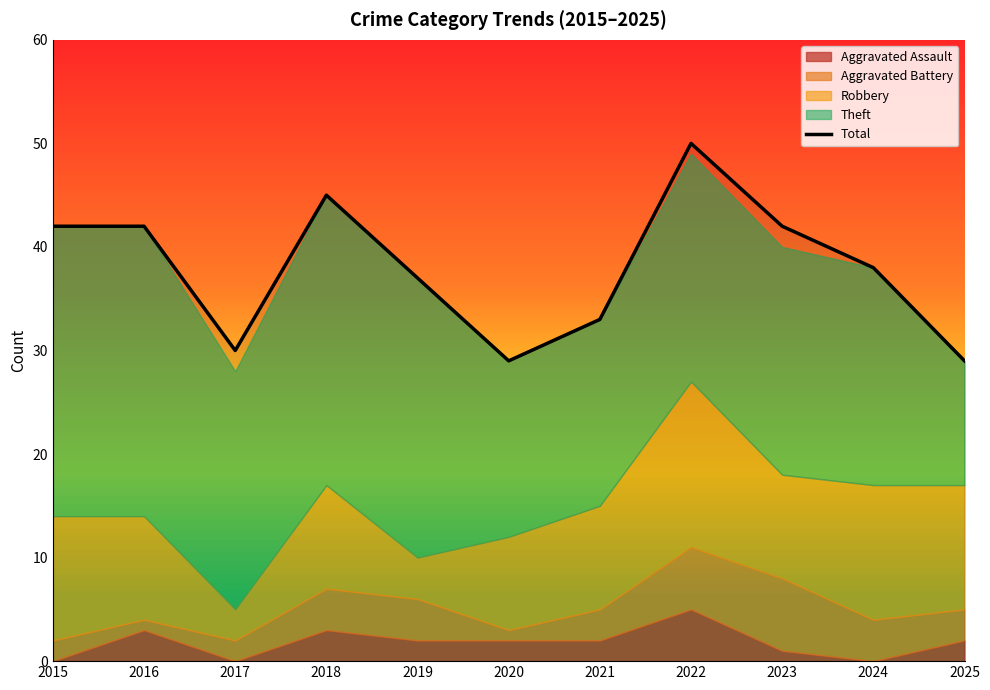

How many data points are less than 38?

5